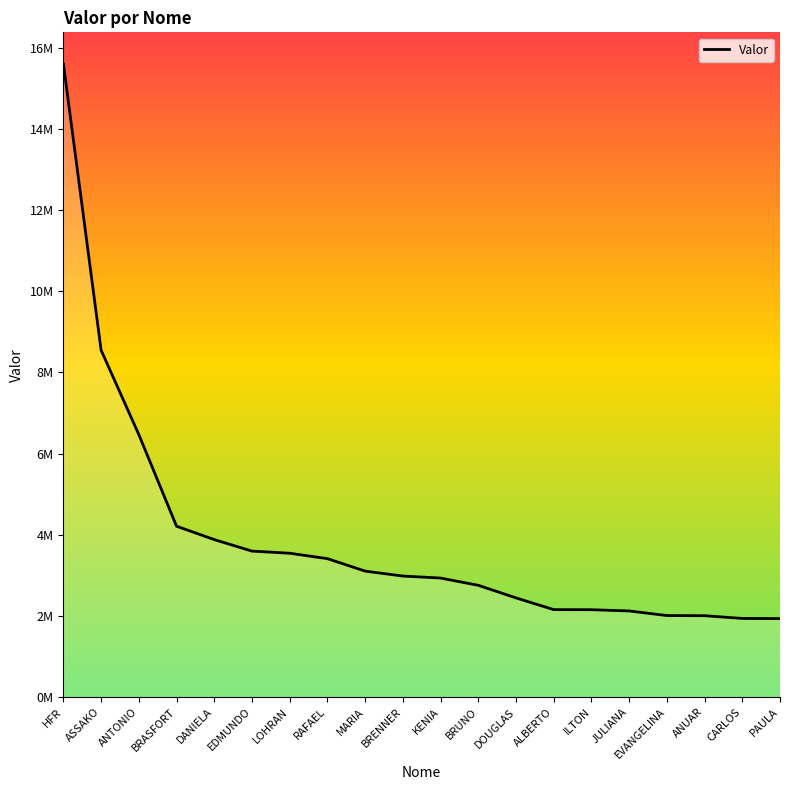

What is the approximate value at ALBERTO?

2155437.9